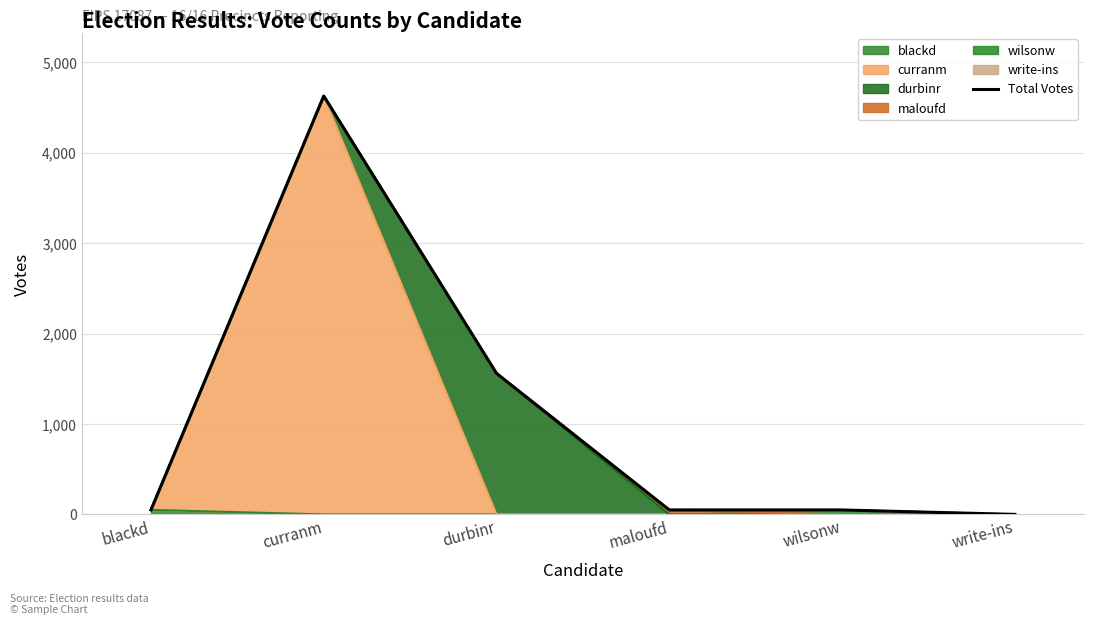

What is the sum of all values?

6333